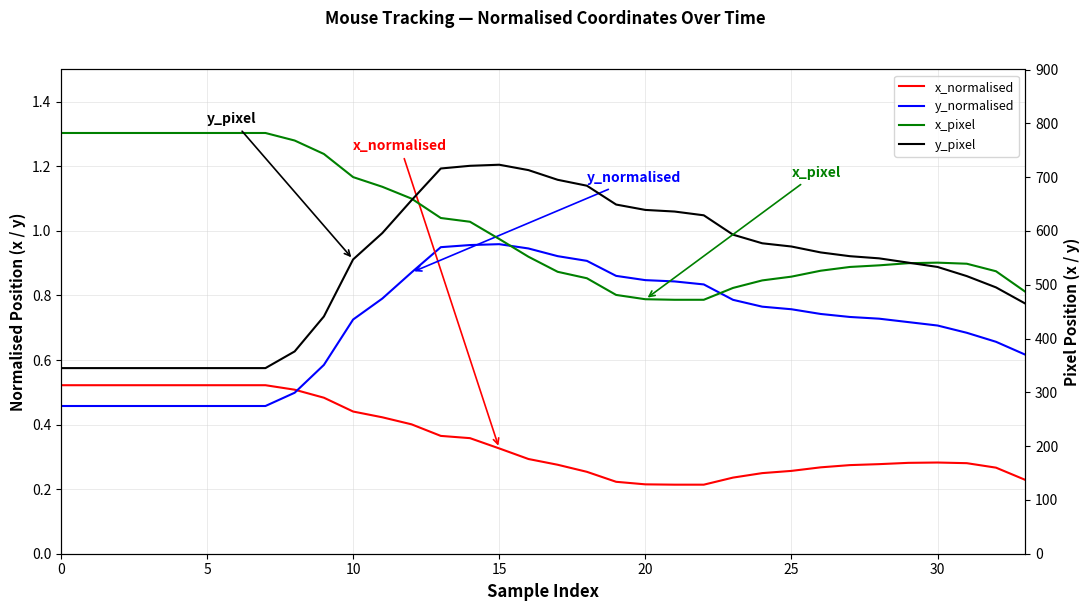

What is the difference between the x_normalised values at 8 and 29?

0.2